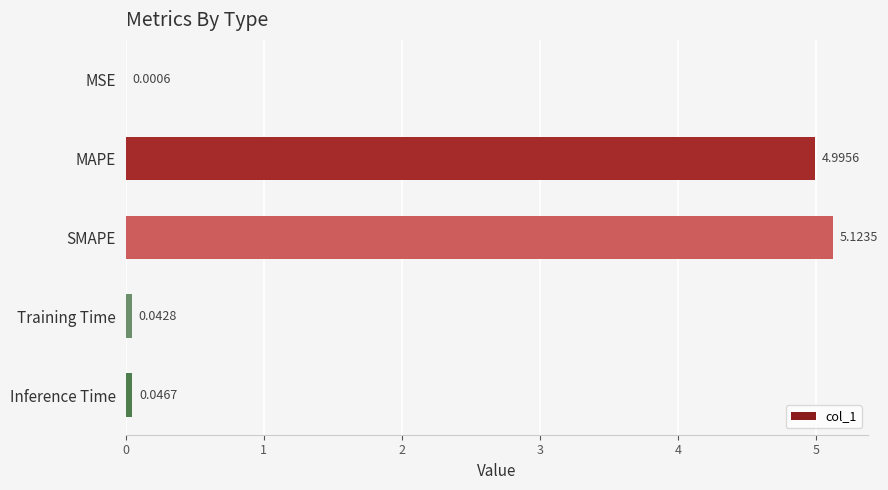

At which category does the chart reach its peak across all series?

SMAPE